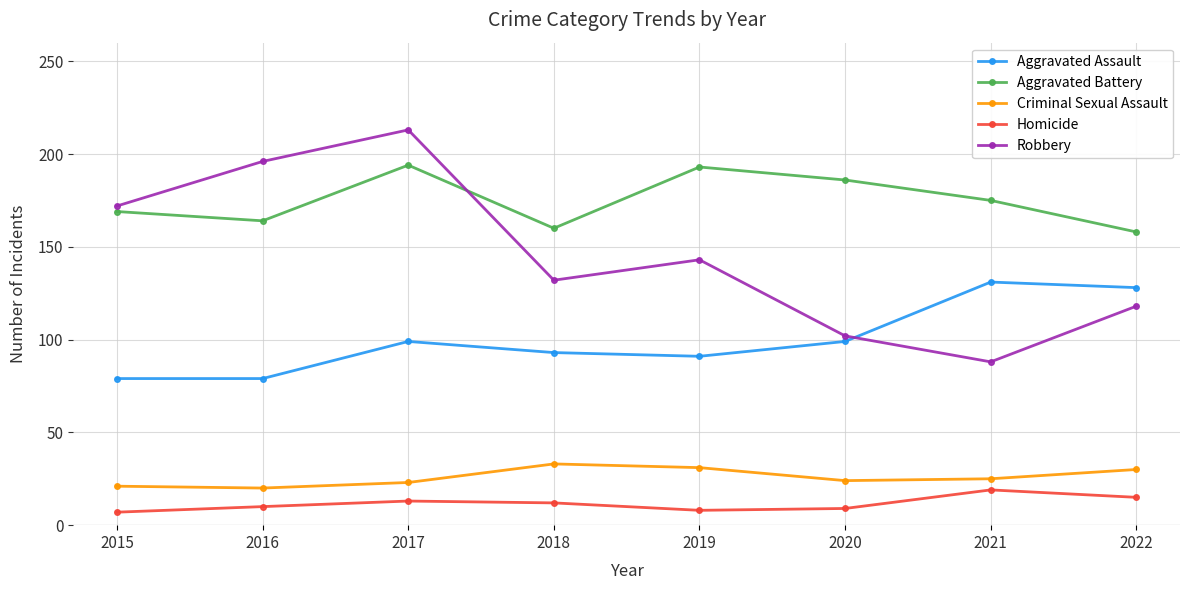

Is it true that Aggravated Assault equals 54 at 2015?

False